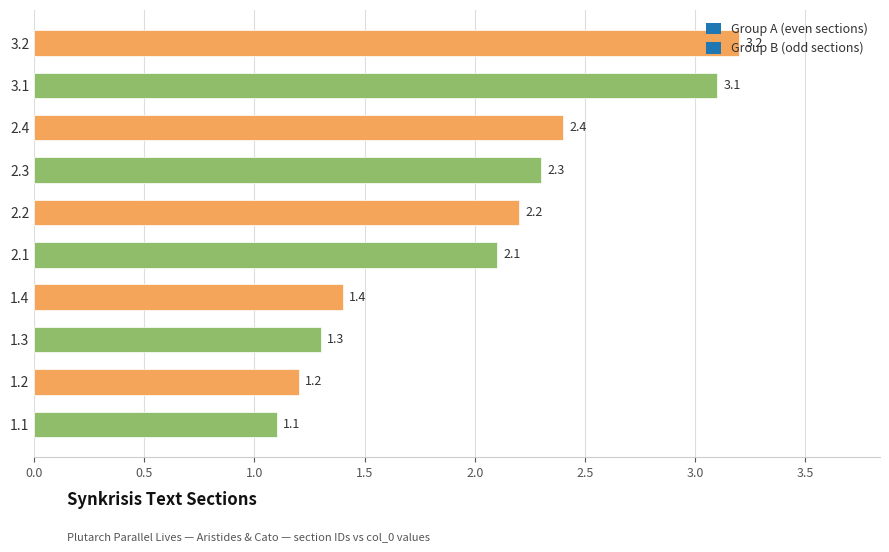

What is the approximate value at 1.1?

1.1